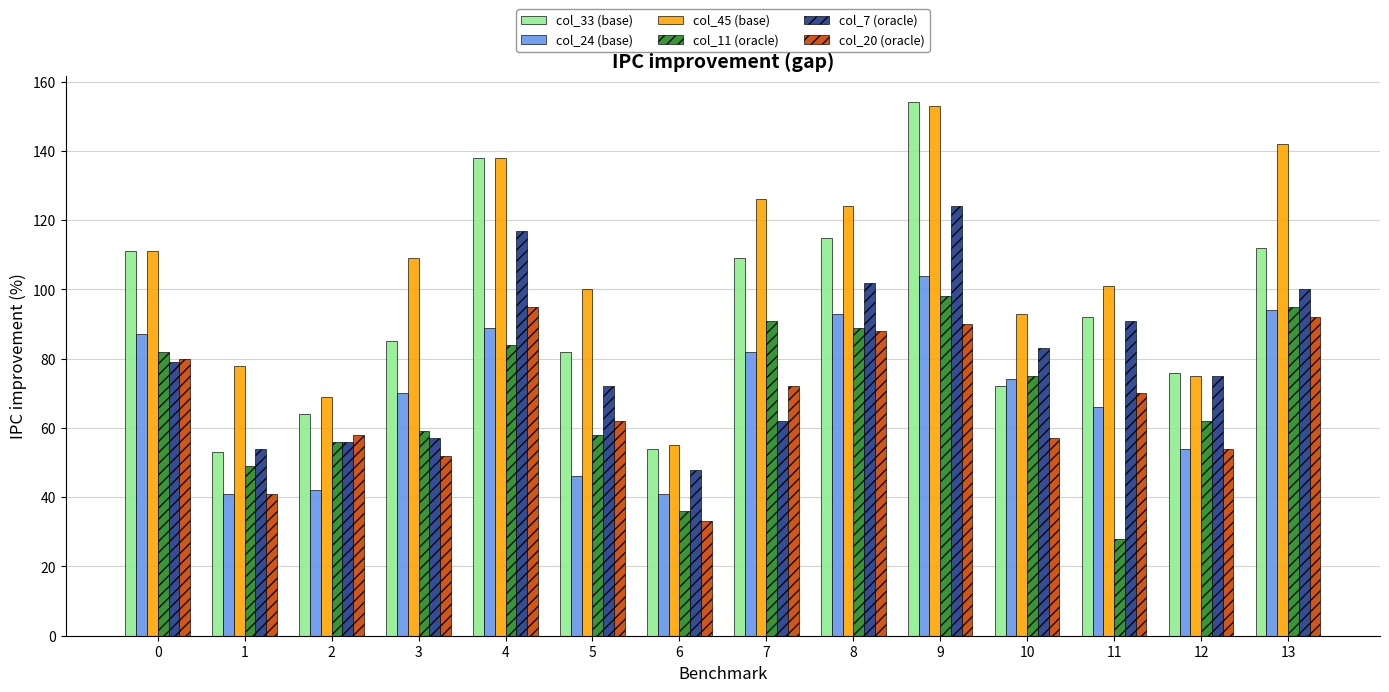

At how many categories does at least one series exceed 48?

14